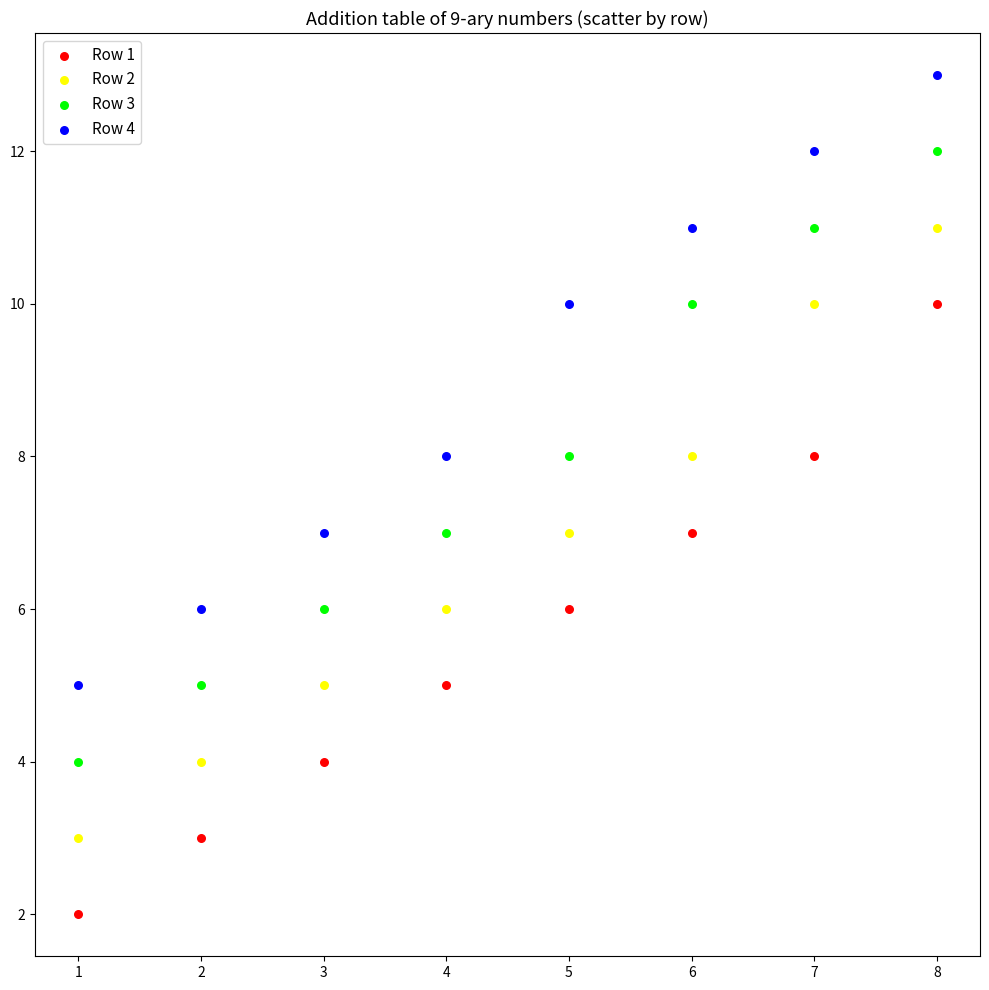

What are all the series names shown in the legend?

Row 1, Row 2, Row 3, Row 4